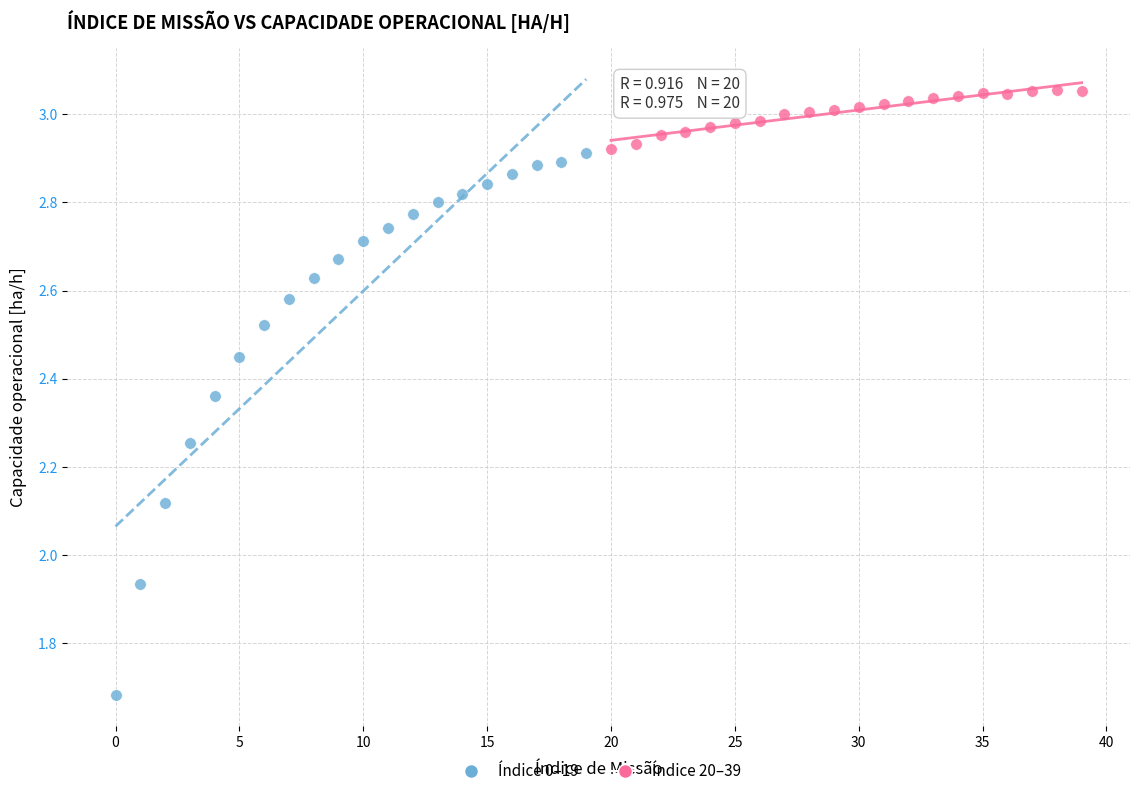

Which series has the widest spread of Y values?

Índice 0–19